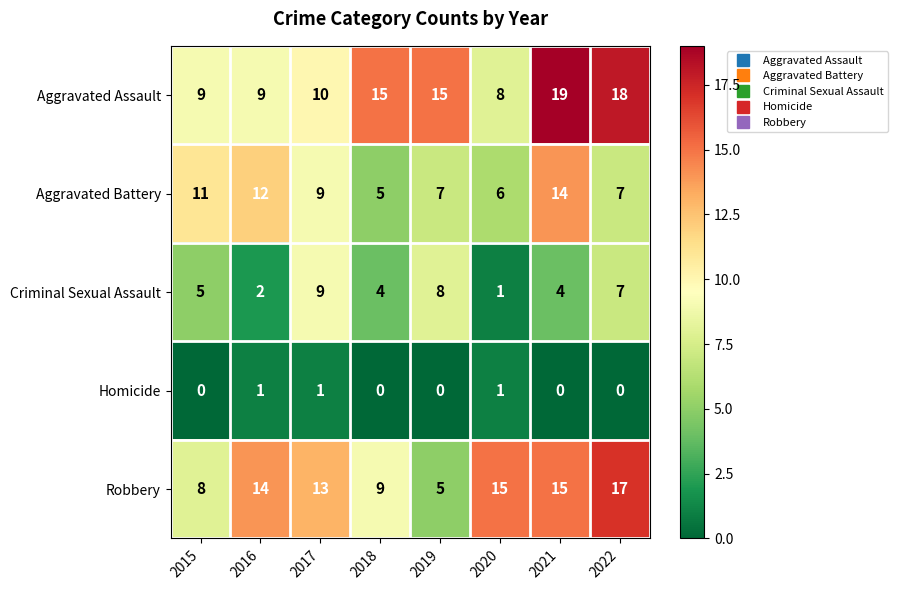

The Aggravated Battery series shows 12 at 2016. True or false?

True